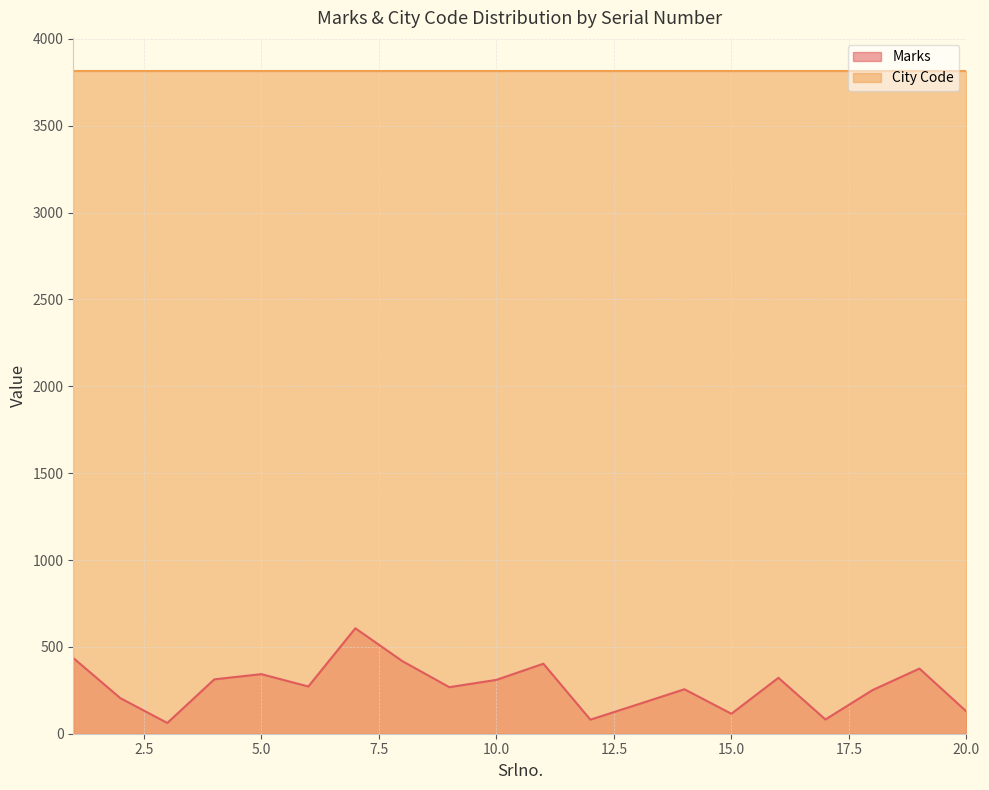

At which label is the value closest to 334?

5